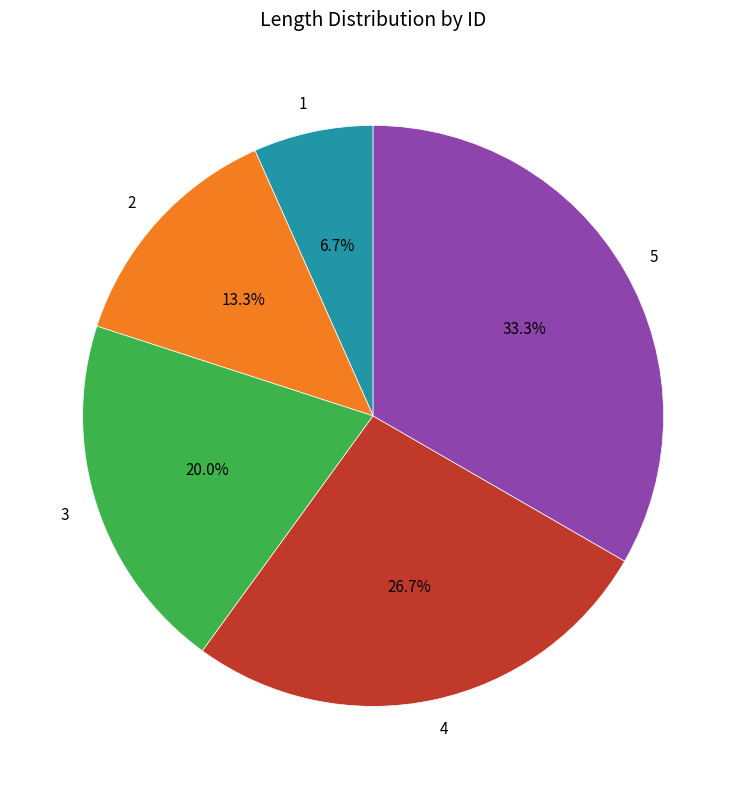

What is the ratio of the value at 1 to the value at 3?

0.3